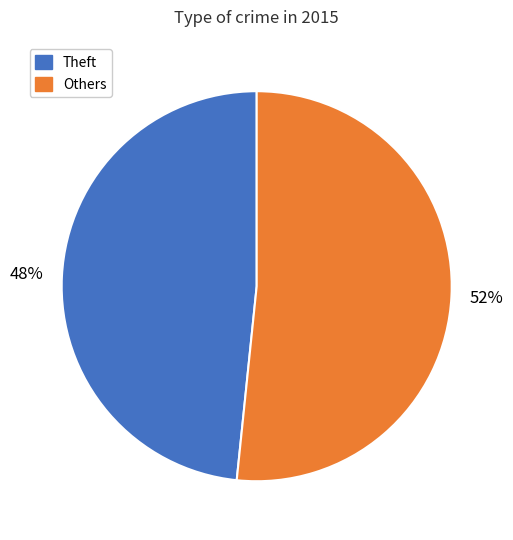

Does any single category account for the majority?

Yes